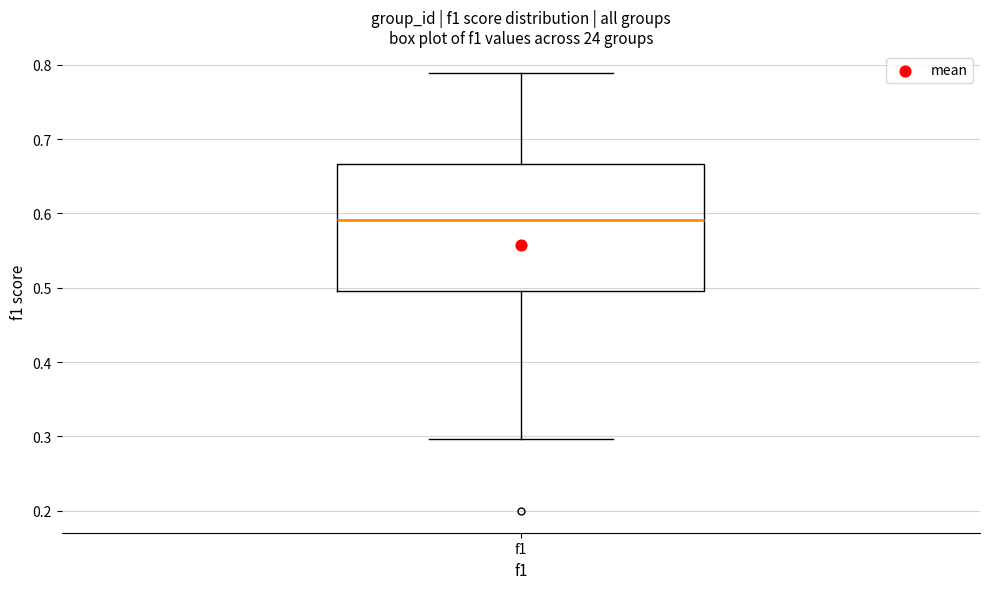

Read this box plot against the y-axis: the position of the median line, the range covered by the box, and the ends of both whiskers. The values are not printed on the chart, so give them approximately, as read against the axis.

median 0.59, box 0.50 to 0.67, whiskers 0.30 to 0.79